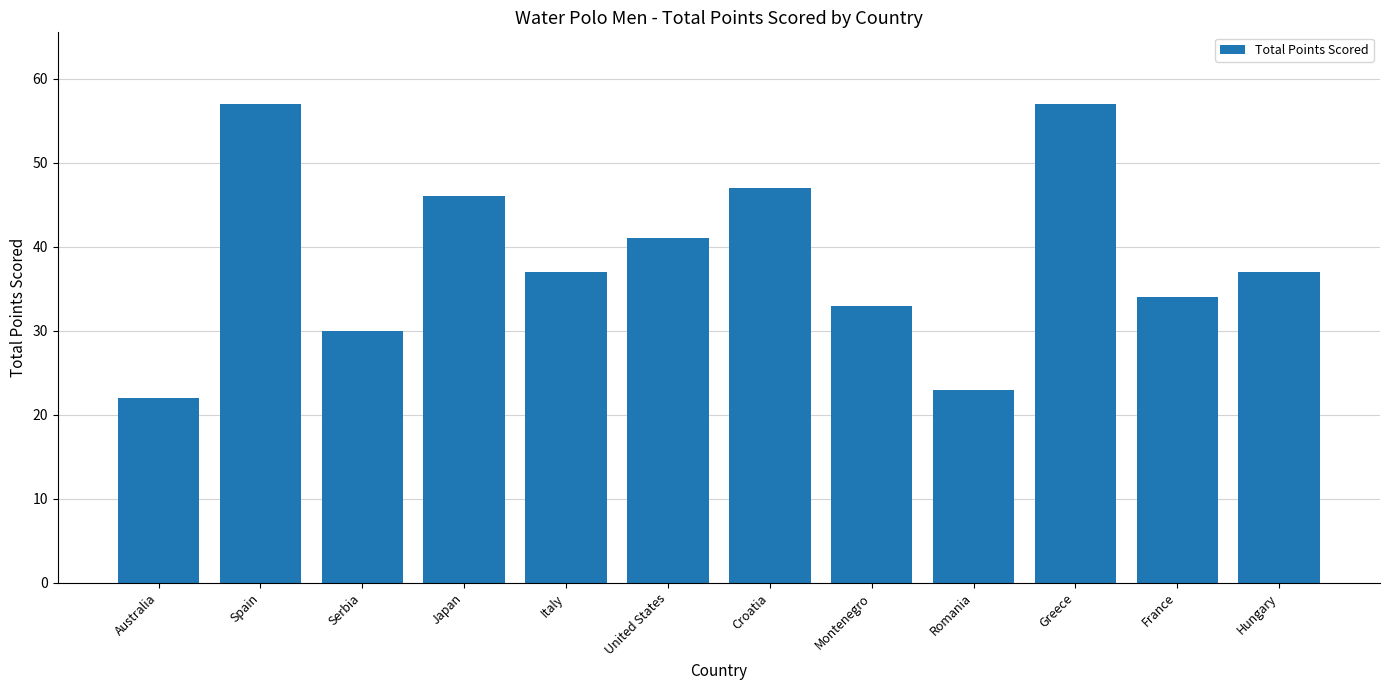

What is the sum of all values?

464